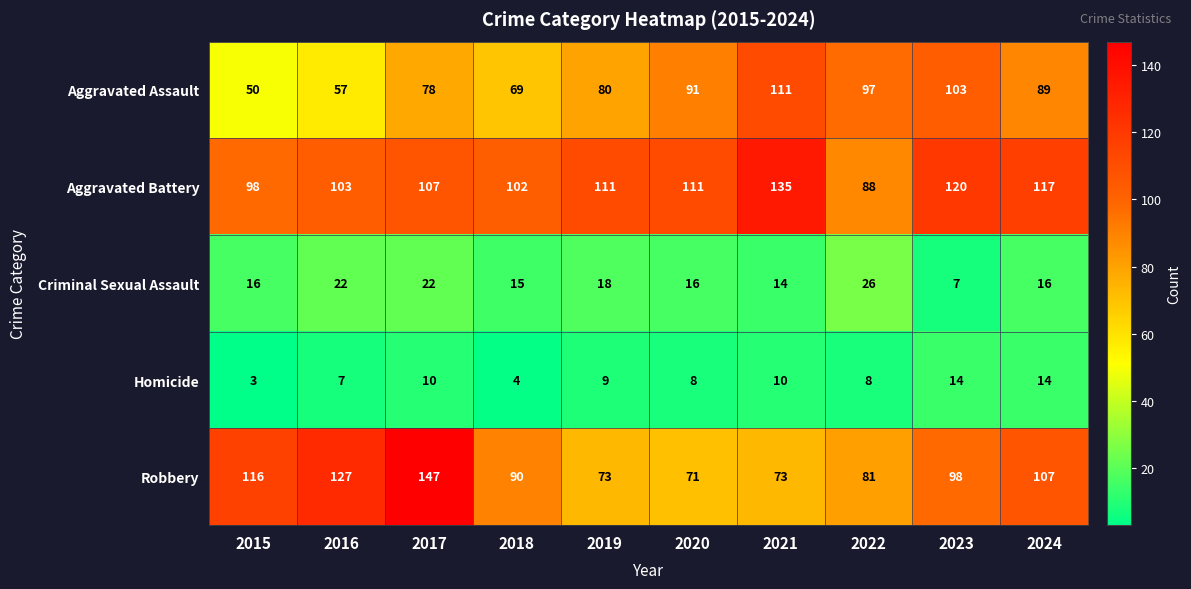

Is the value of Robbery at 2016 greater than the value of Aggravated Assault at 2023?

Yes